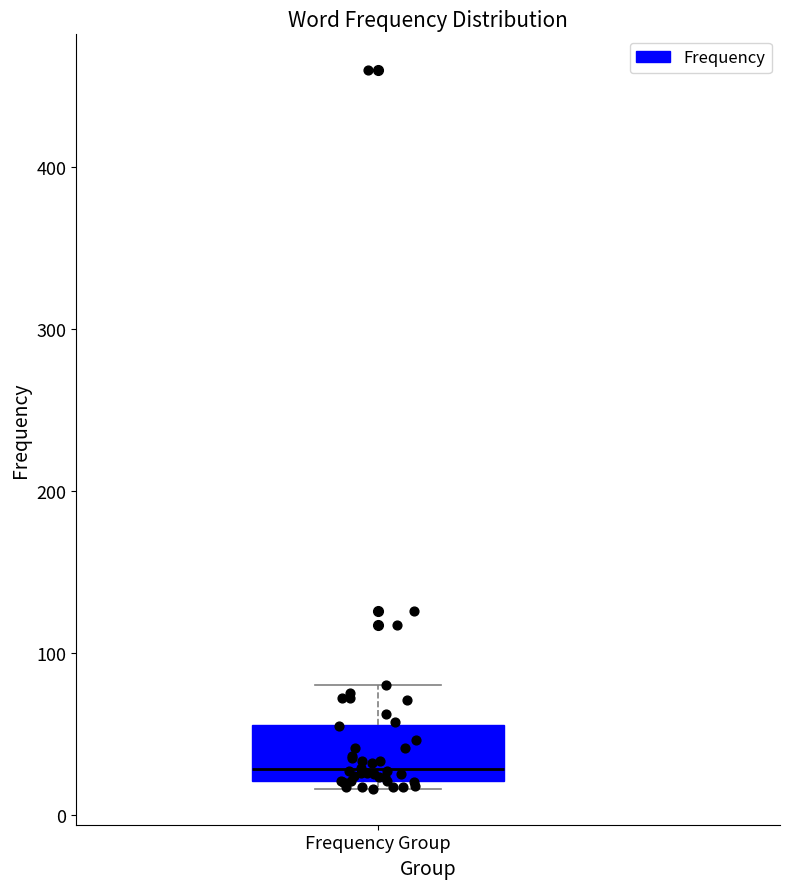

Read this box plot against the y-axis: the position of the median line, the range covered by the box, and the ends of both whiskers. The values are not printed on the chart, so give them approximately, as read against the axis.

median 30, box 20 to 60, whiskers 20 (just below the box's lower edge) to 80